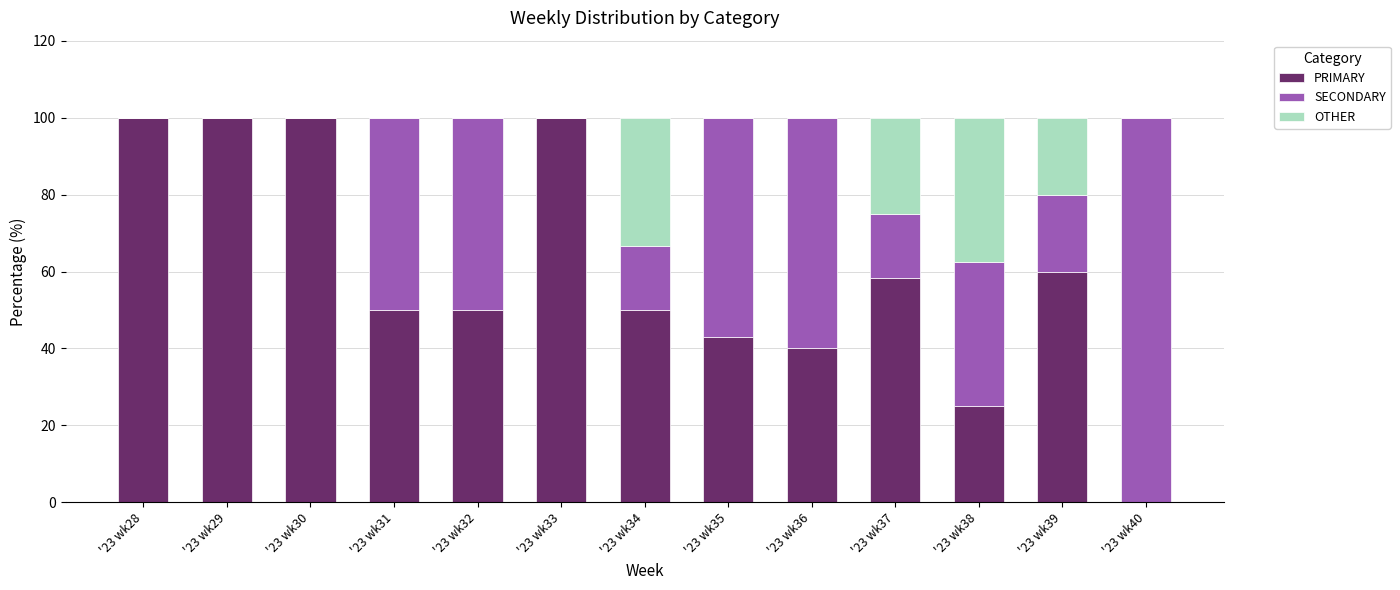

What are all the series names shown in the legend?

PRIMARY, SECONDARY, OTHER